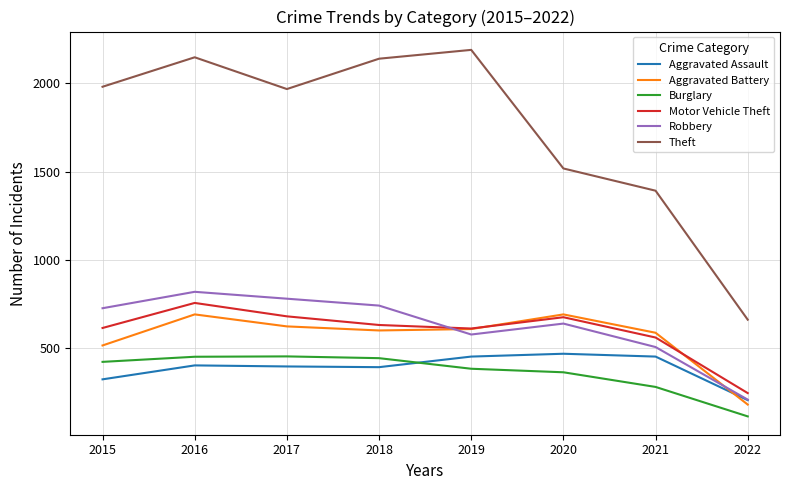

Which series changed the most between 2017 and 2022?

Theft